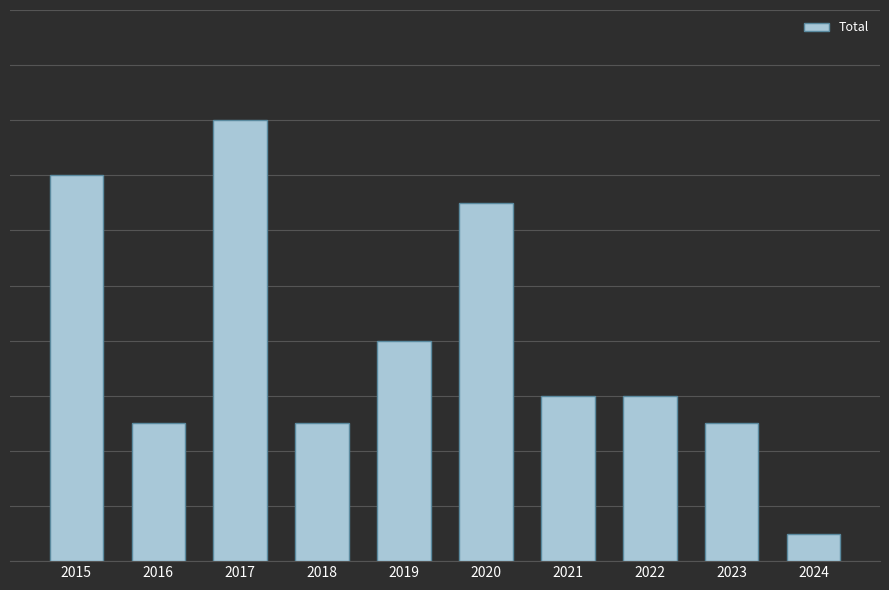

Does the chart contain any negative values?

No